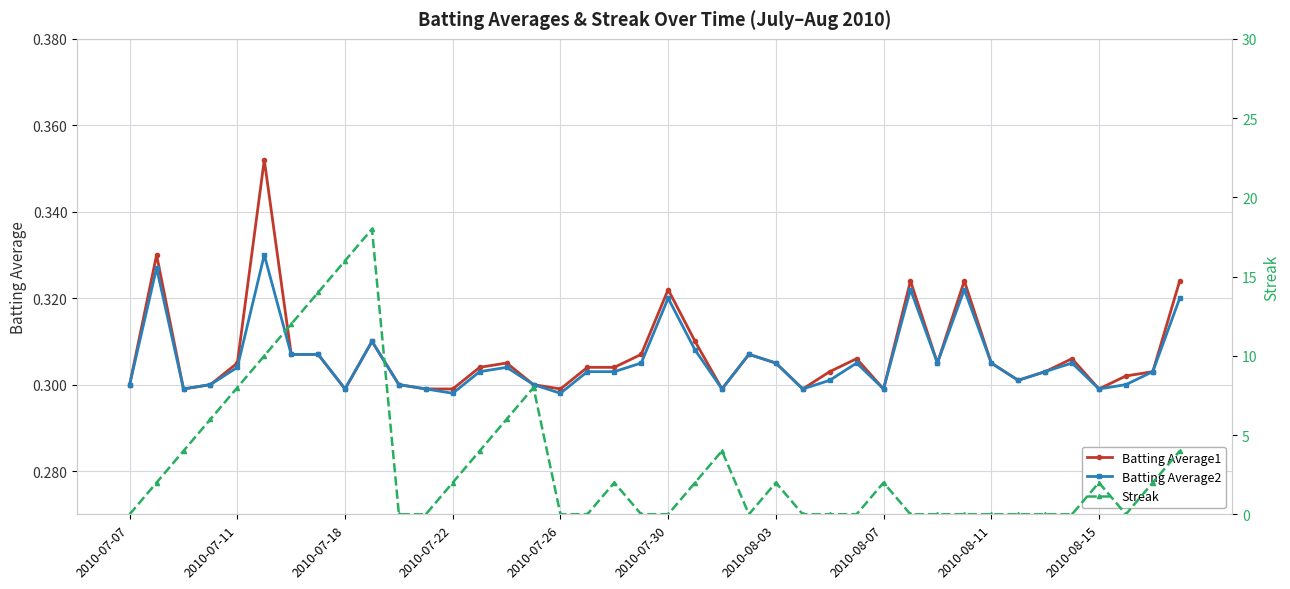

The Batting Average2 series shows 0.1 at 2010-07-30. True or false?

False